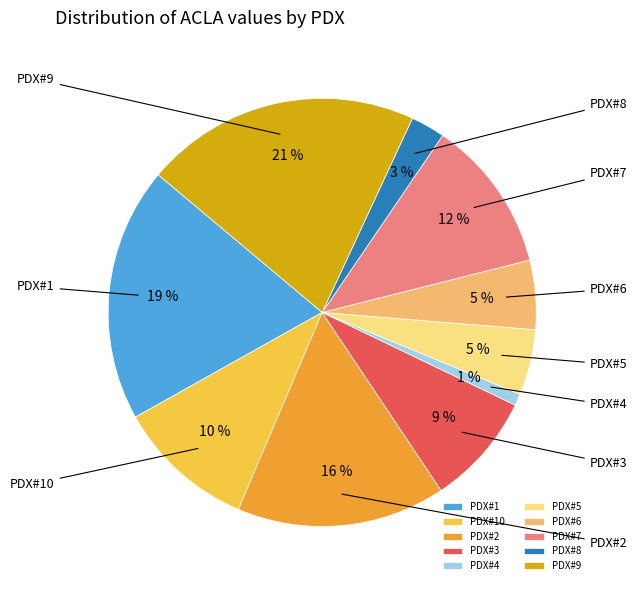

To the nearest percent, what is the combined percentage of PDX#3 and PDX#10?

19%